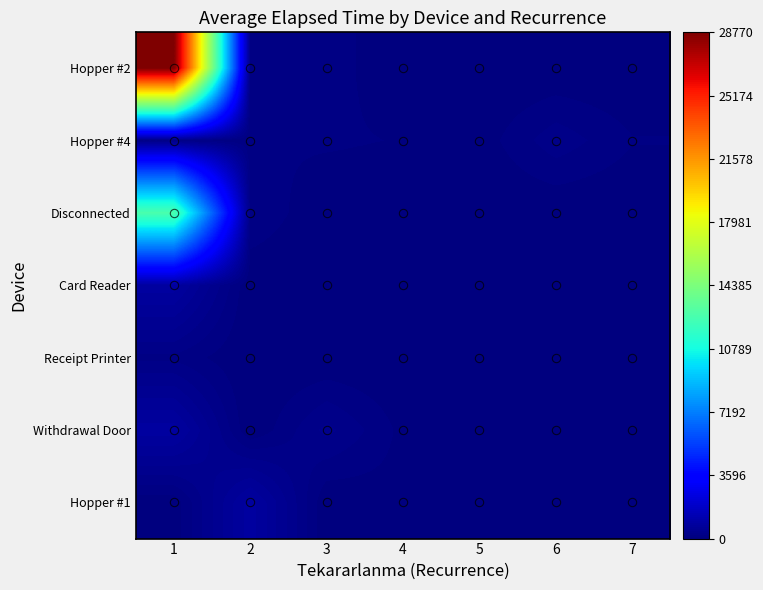

Reading left to right, extract all data points from this chart.

Hopper #2: 1=28770	2=120	3=180	4=0	5=0	6=0	7=0
Hopper #4: 1=225	2=120	3=135	4=105	5=45	6=300	7=120
Disconnected: 1=12690	2=225	3=0	4=0	5=0	6=0	7=0
Card Reader: 1=855	2=0	3=0	4=0	5=0	6=0	7=0
Receipt Printer: 1=195	2=0	3=0	4=0	5=0	6=0	7=0
Withdrawal Door: 1=855	2=0	3=375	4=75	5=0	6=0	7=0
Hopper #1: 1=30	2=855	3=0	4=75	5=0	6=0	7=0